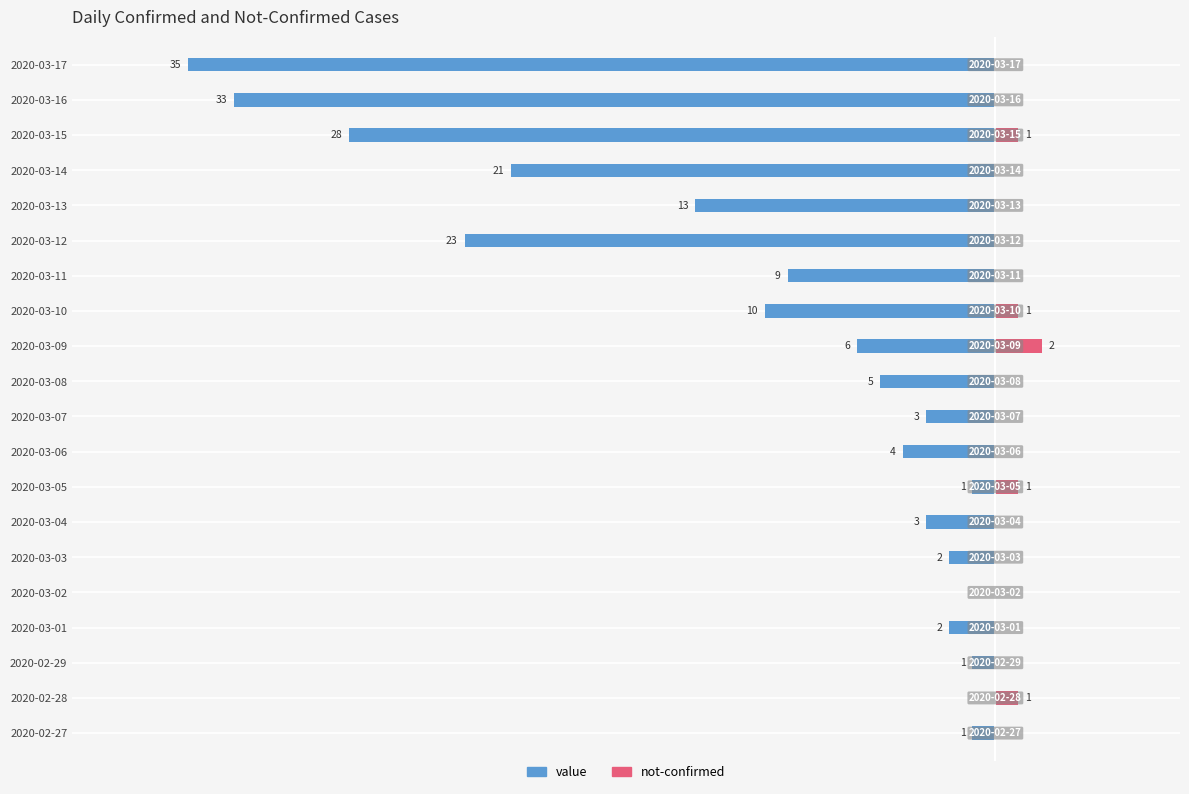

What is the value of the value bar at the 4th from the left?

-2